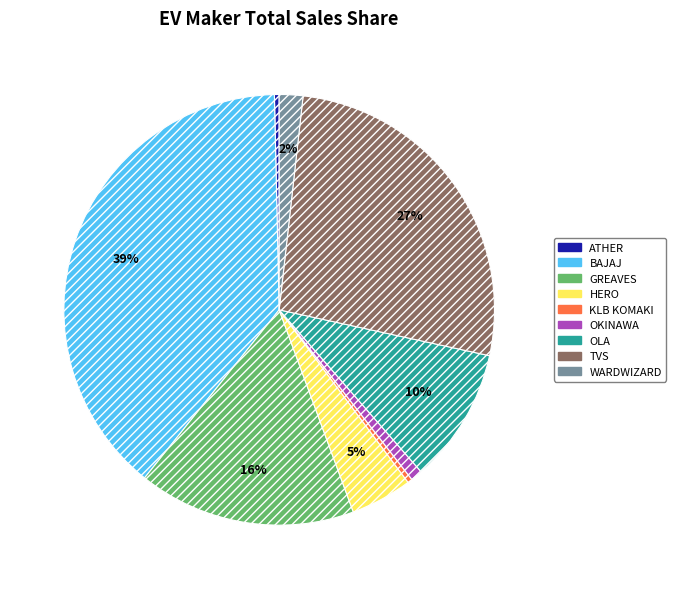

How many slices are in this pie chart?

9